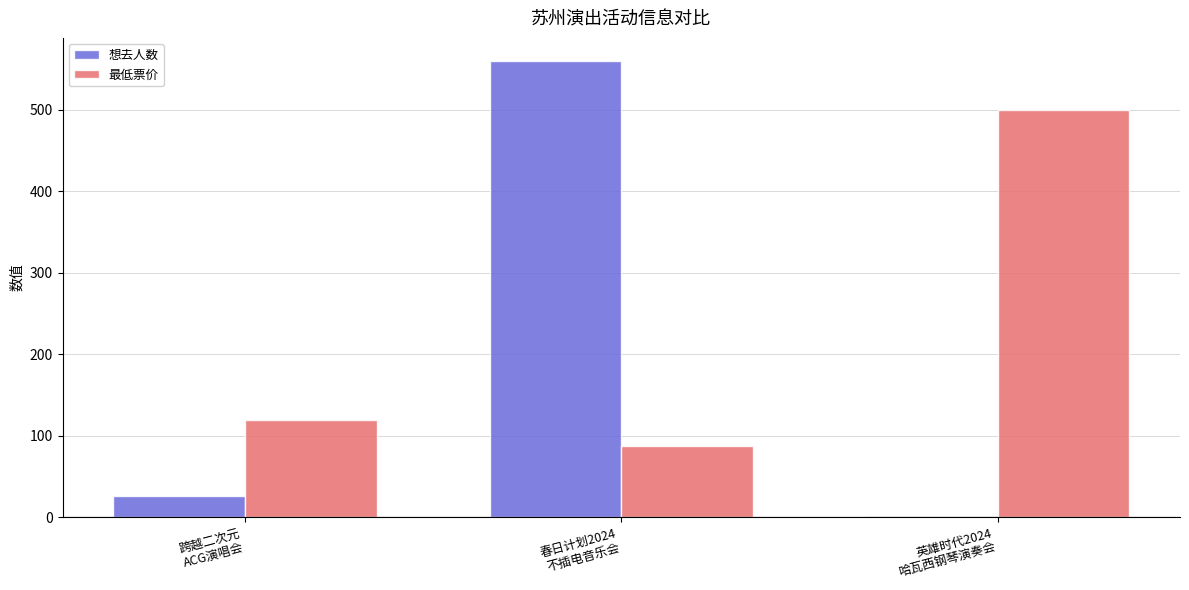

Which label corresponds to the largest value in the chart?

春日计划2024
不插电音乐会